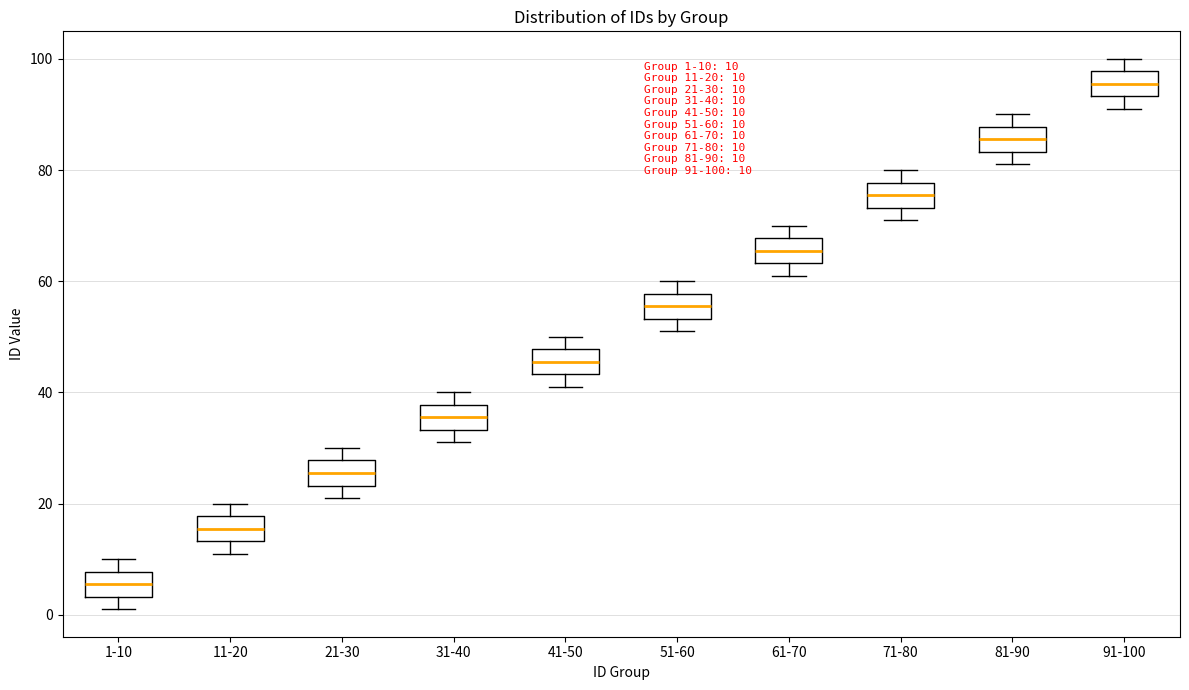

Which box's median line is the highest?

91-100